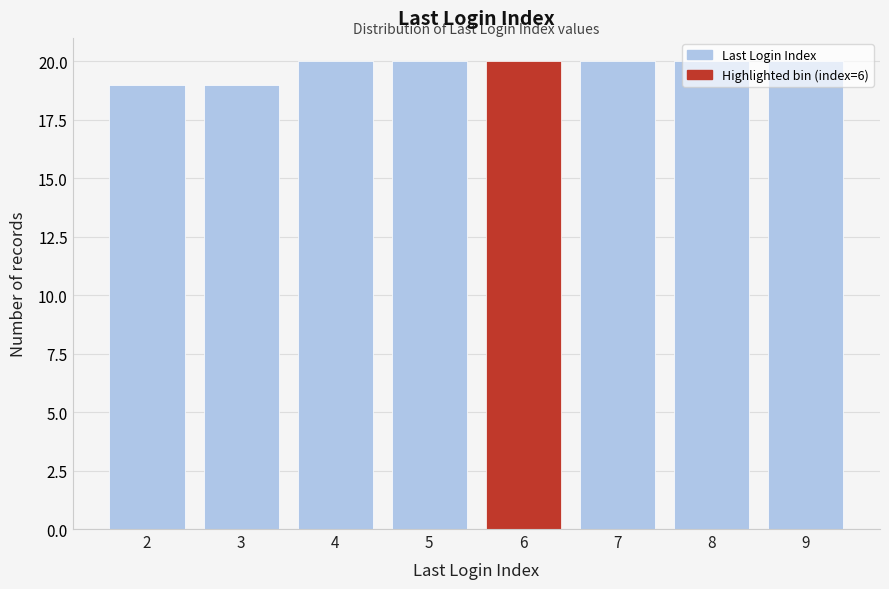

Which has a higher value, 2 or 5?

5